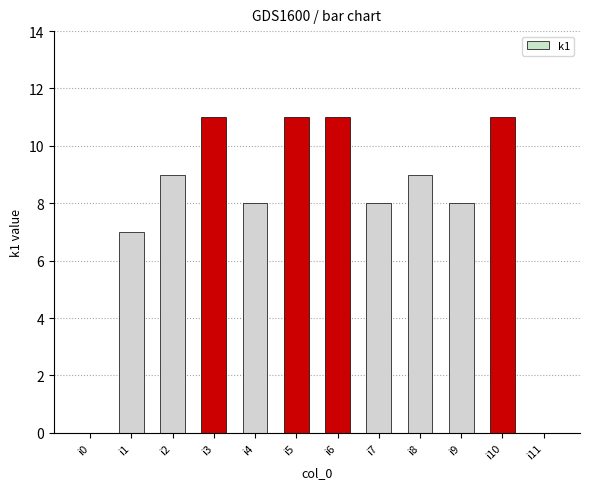

Approximately how many times larger is the value at i9 compared to i2?

0.9